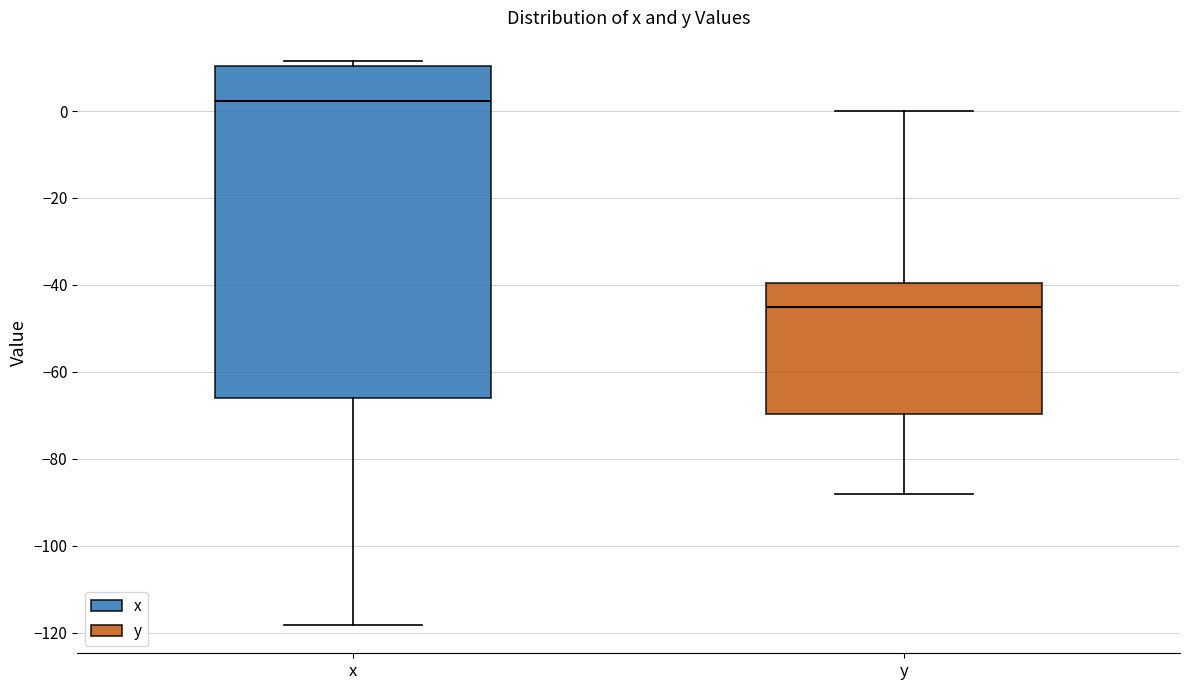

Where is the lower edge of the box for x on the y-axis? The values are not printed on the chart, so give them approximately, as read against the axis.

-66